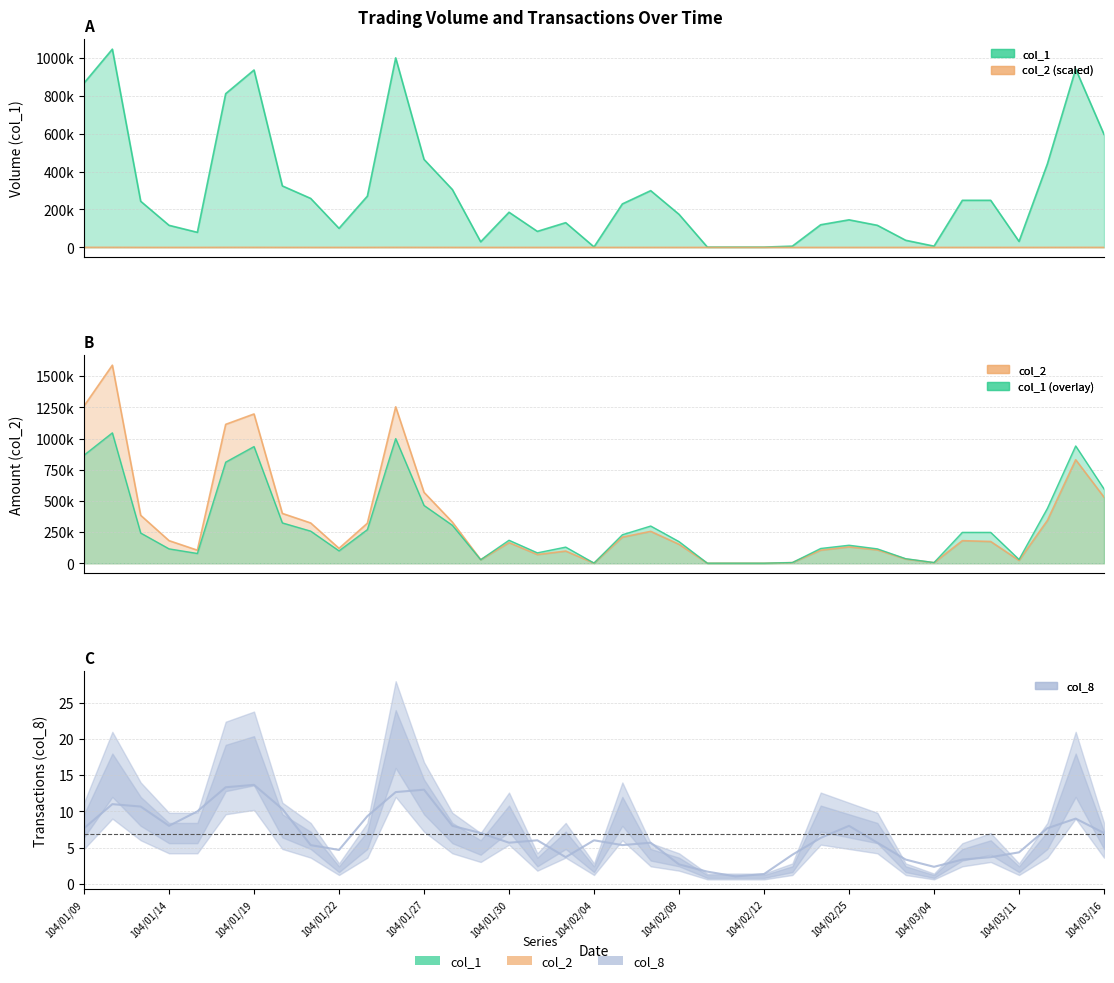

What is the approximate value of col_1 at 104/02/09?

174000.0